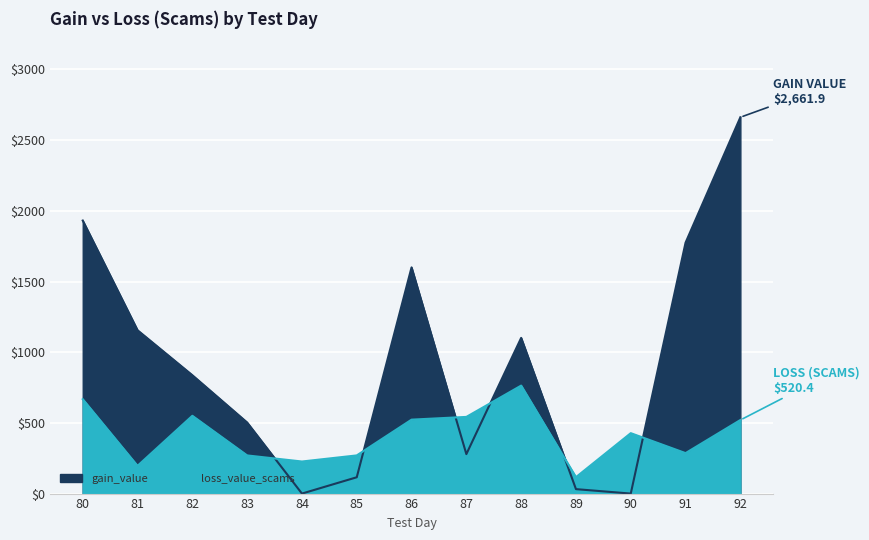

Reading right to left, transcribe all the data shown in this chart.

gain_value: 2661.9	1775.1	0.0	31.4	1101.3	279.1	1600.0	115.5	0.0	502.8	837.2	1155.4	1931.3
loss_value_scams: 520.4	286.2	427.4	116.2	763.9	542.4	523.0	270.0	226.8	269.9	550.3	196.3	667.7